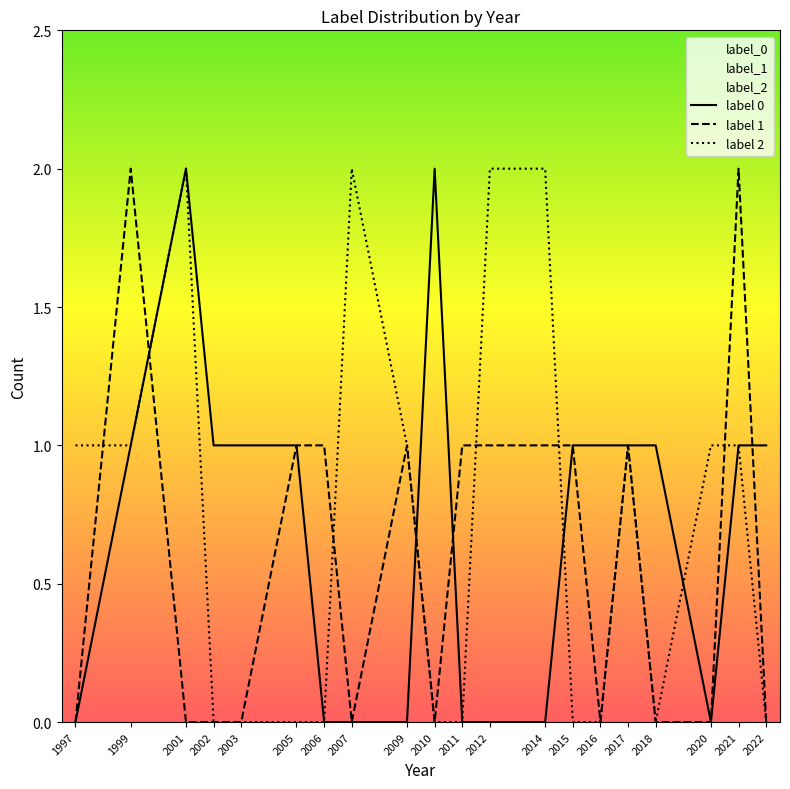

At which category does the chart reach its peak across all series?

2001